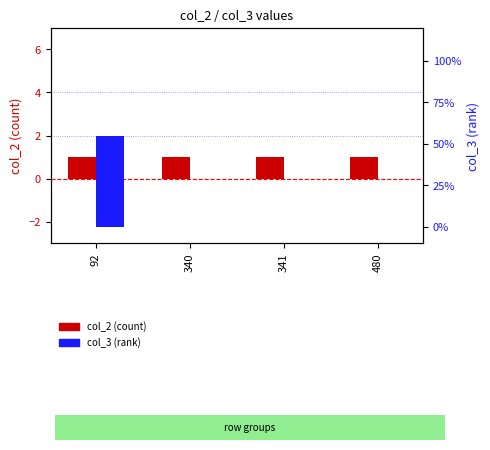

Rank the series at 480 from highest to lowest value.

col_2 (count), col_3 (rank)